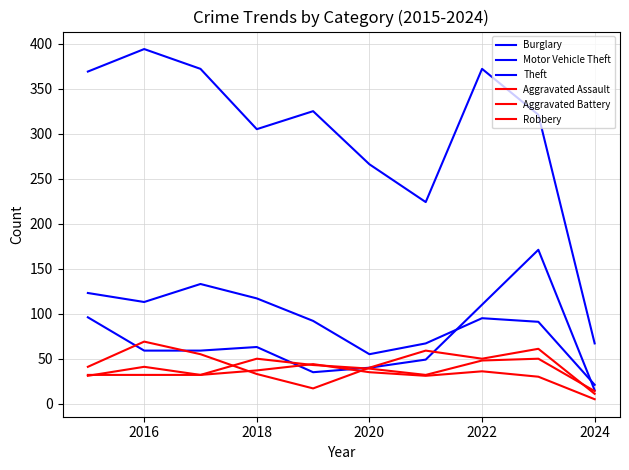

Does the chart have visible grid lines?

Yes